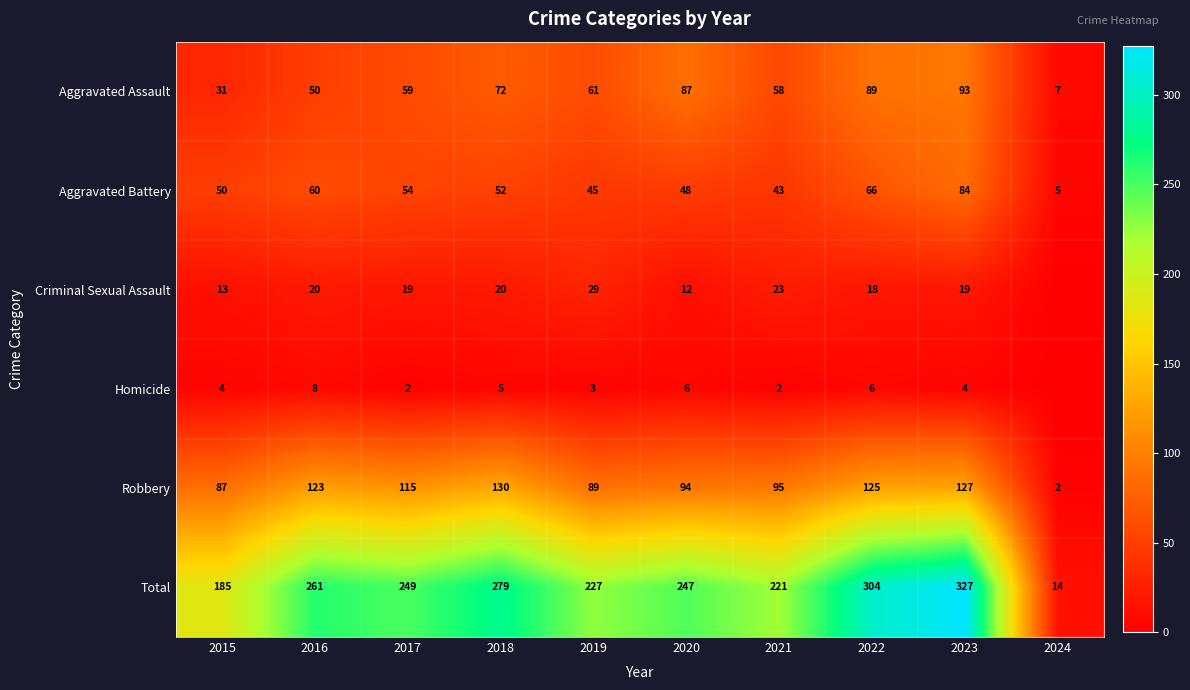

Where does the Aggravated Assault series first go above 61?

2018